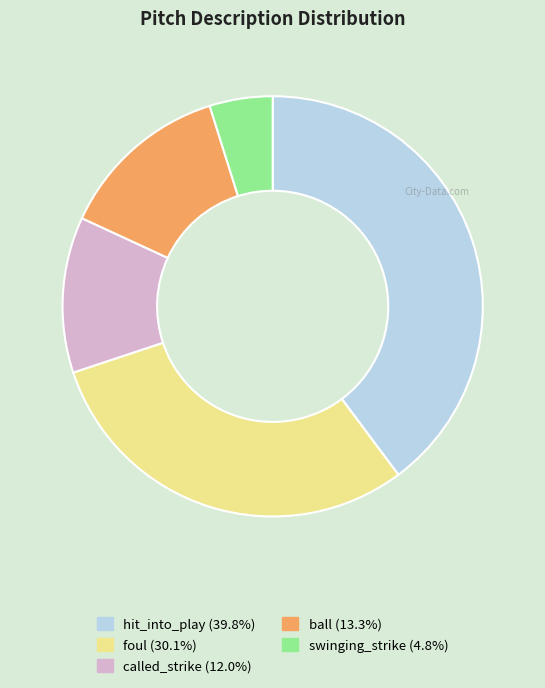

Is the sum of hit_into_play and swinging_strike greater than half?

No